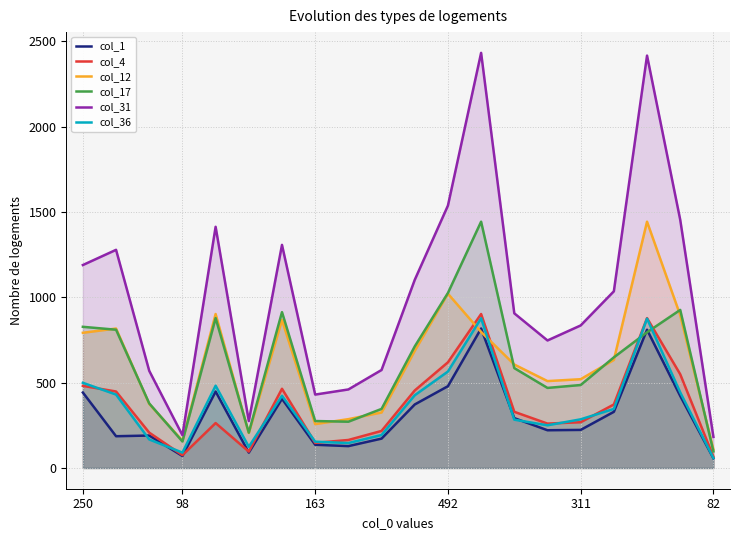

What is the minimum value shown in the chart?

57